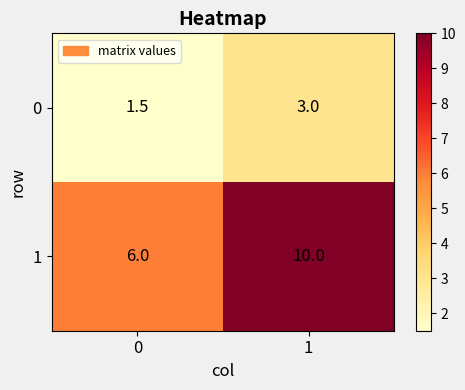

What is the minimum value shown in the chart?

1.5